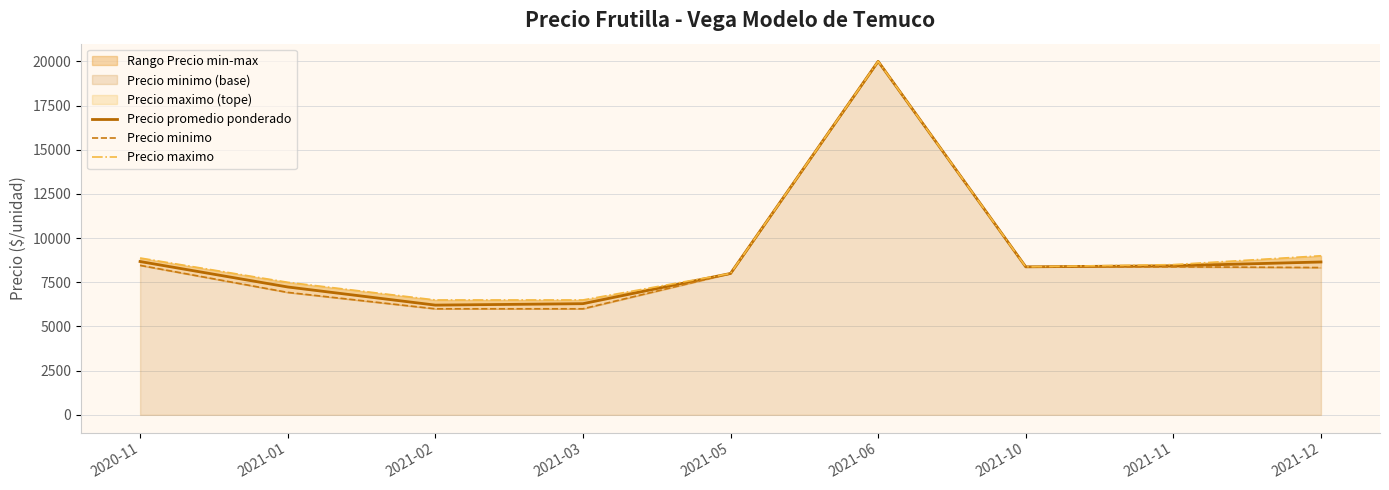

List the series in order of their peak value, highest first.

Precio promedio ponderado, Precio minimo, Precio maximo